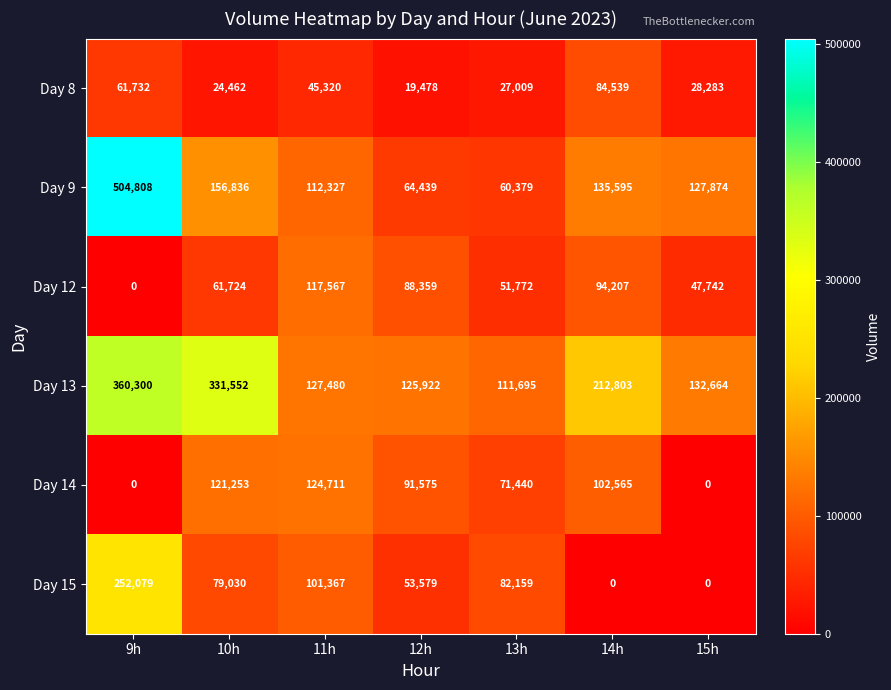

What is the total value across all series at 14h?

629709